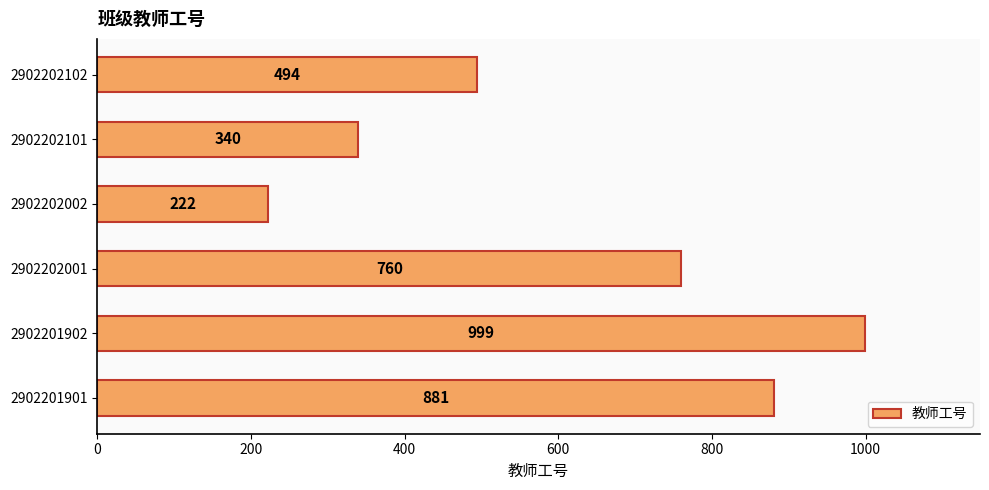

What is the smallest value displayed?

222